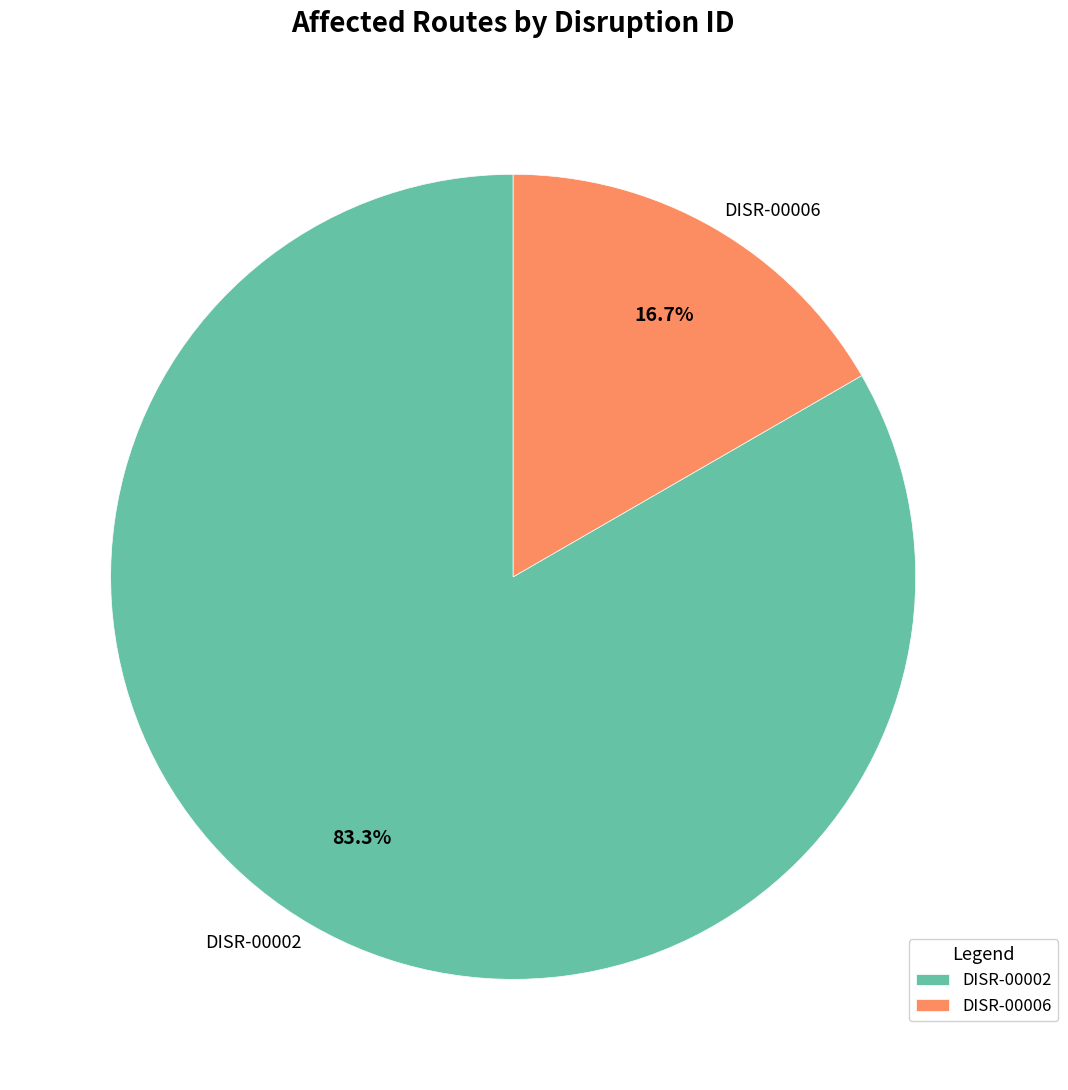

Do DISR-00006 and DISR-00002 together represent more than half of the pie?

Yes